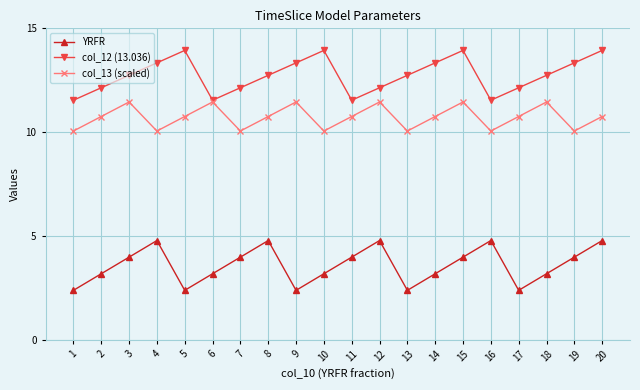

Where does the YRFR series first go above 3?

2